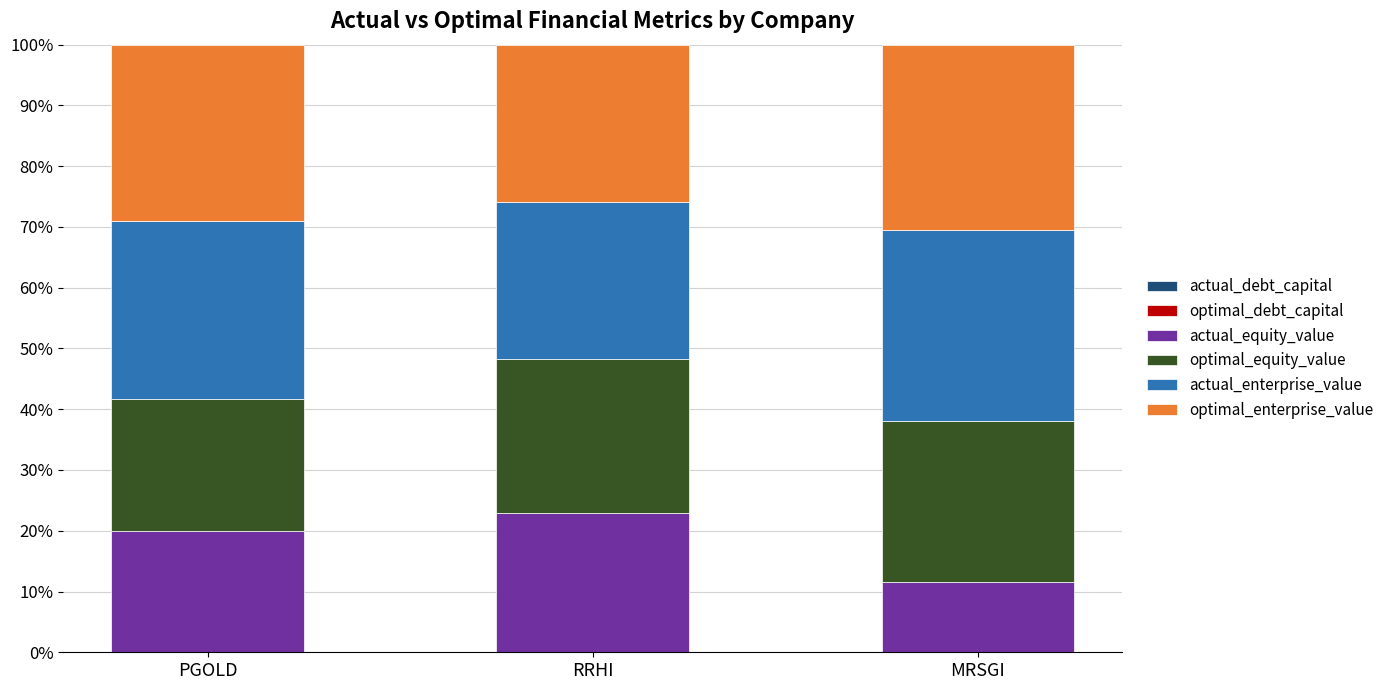

Rank the series by their maximum value, from lowest to highest.

optimal_debt_capital, actual_debt_capital, actual_equity_value, optimal_equity_value, optimal_enterprise_value, actual_enterprise_value